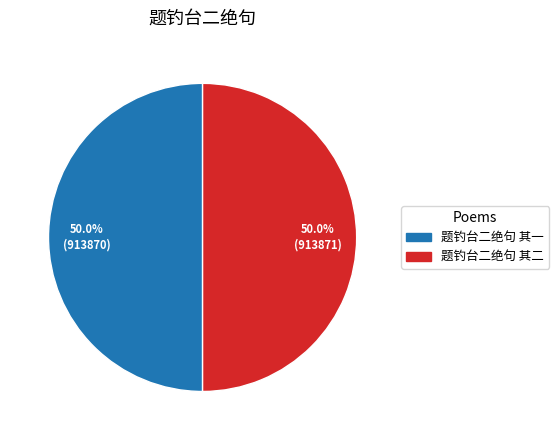

To the nearest percent, what is the average slice percentage?

50%